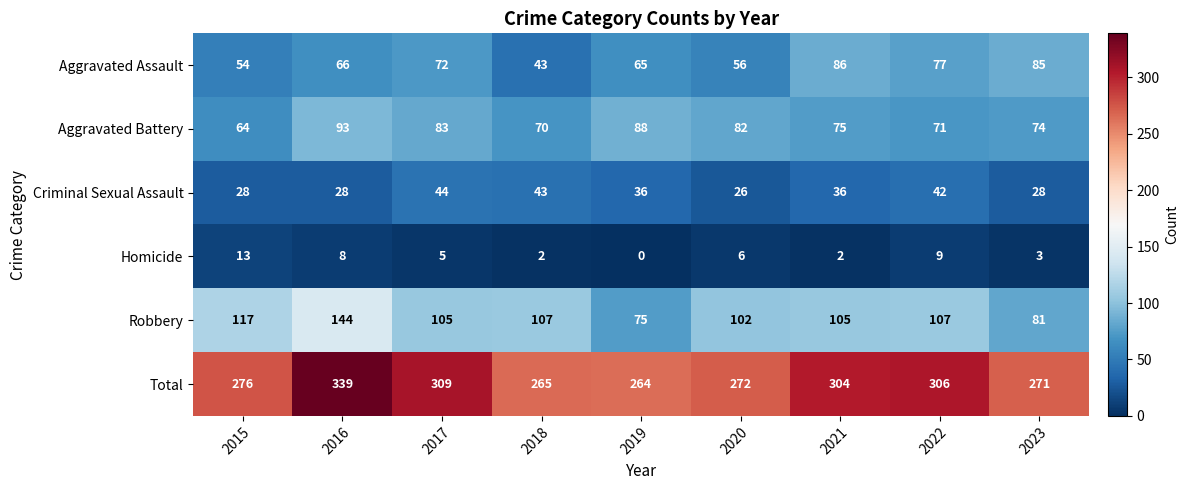

At which category is the sum across all series the highest?

2016